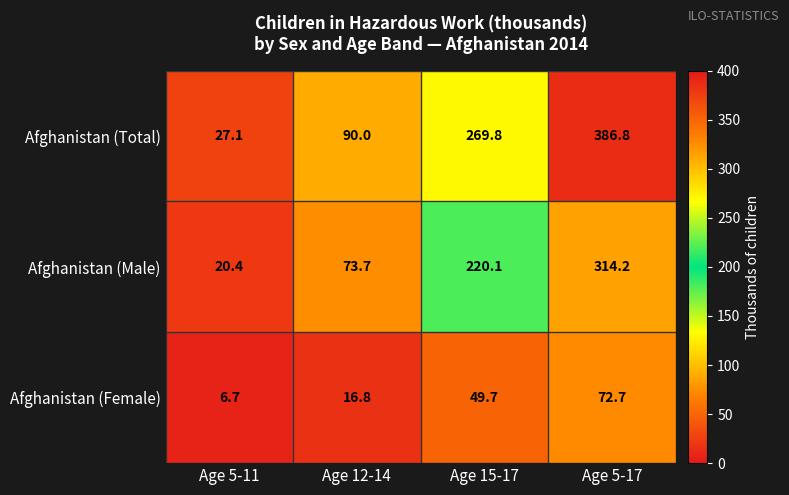

What value does the Afghanistan (Male) series have at Age 12-14?

73.7